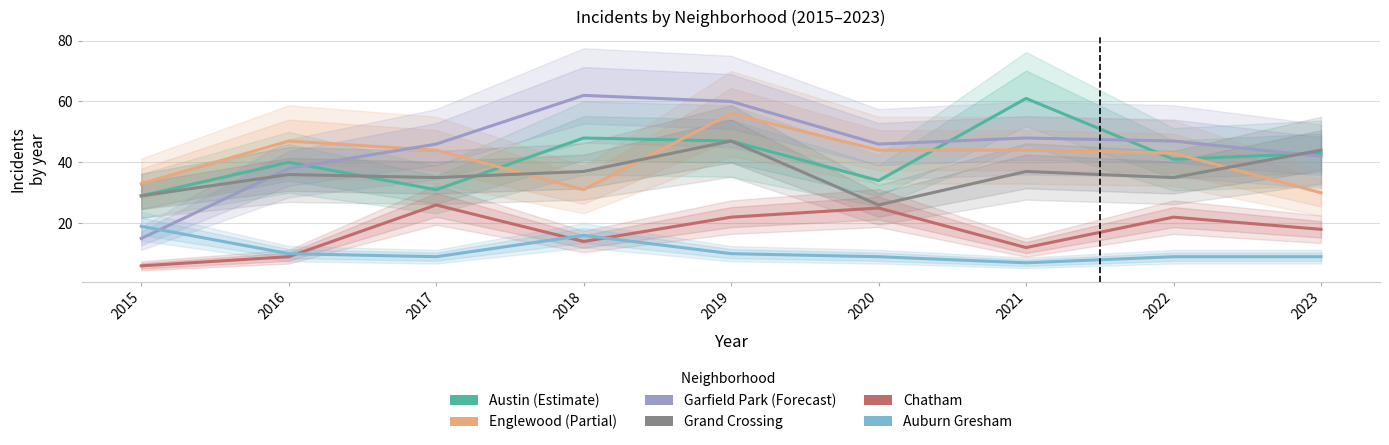

At which label does Austin reach its minimum?

2015